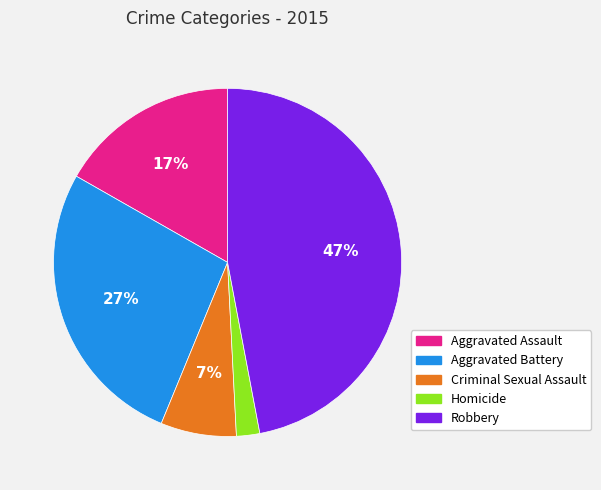

Count the number of slices in the pie.

5